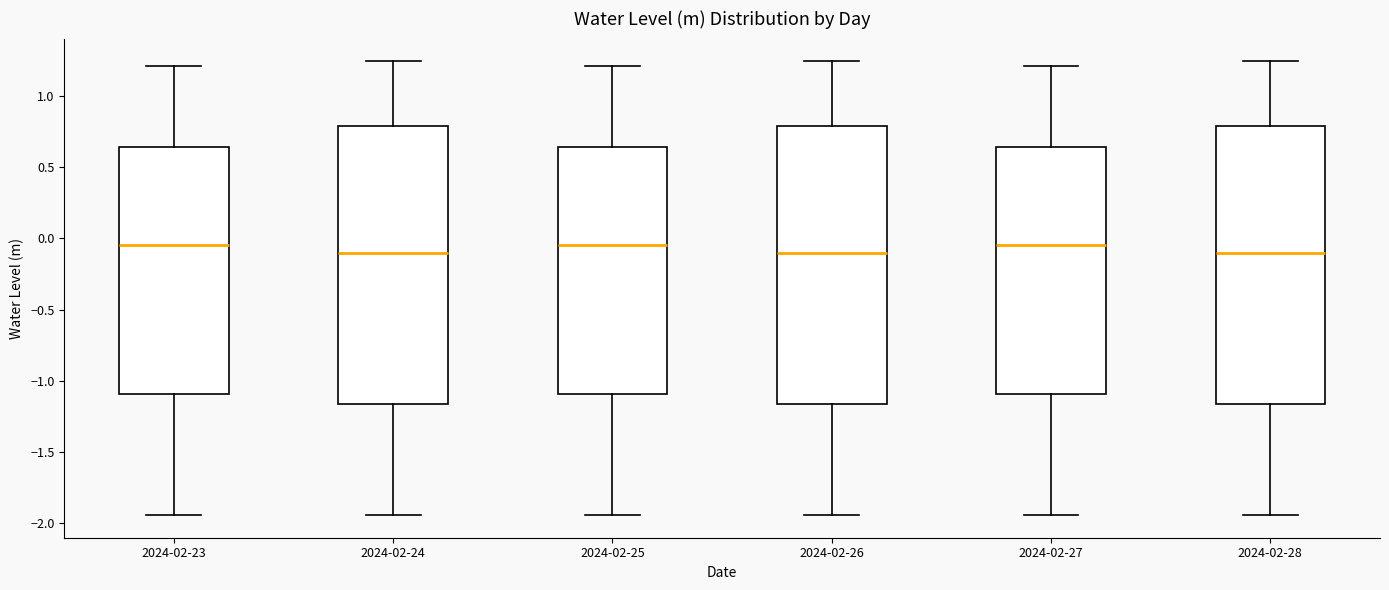

Reading left to right, read every box against the y-axis: the position of its median line, the range the box covers, and the ends of its whiskers. The values are not printed on the chart, so give them approximately, as read against the axis.

2024-02-23: median -0.05, box -1.10 to 0.65, whiskers -1.95 to 1.20
2024-02-24: median -0.10, box -1.15 to 0.80, whiskers -1.95 to 1.25
2024-02-25: median -0.05, box -1.10 to 0.65, whiskers -1.95 to 1.20
2024-02-26: median -0.10, box -1.15 to 0.80, whiskers -1.95 to 1.25
2024-02-27: median -0.05, box -1.10 to 0.65, whiskers -1.95 to 1.20
2024-02-28: median -0.10, box -1.15 to 0.80, whiskers -1.95 to 1.25